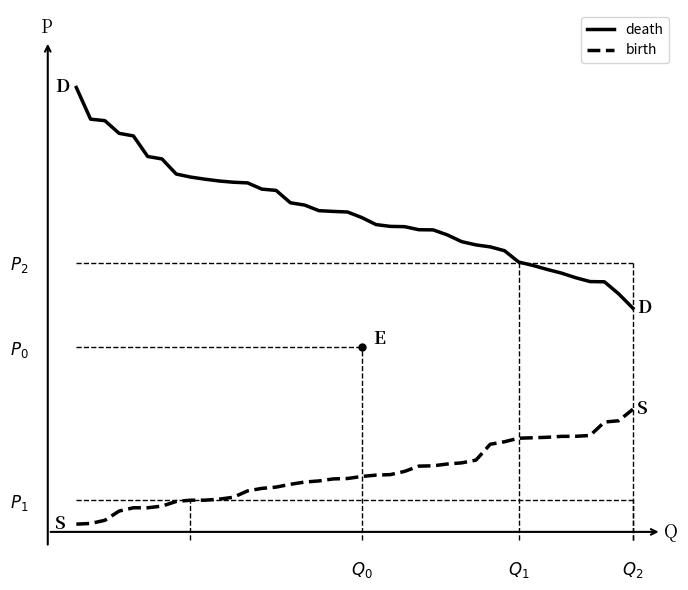

What is the value of the birth point at the 27th from the left?

5.4